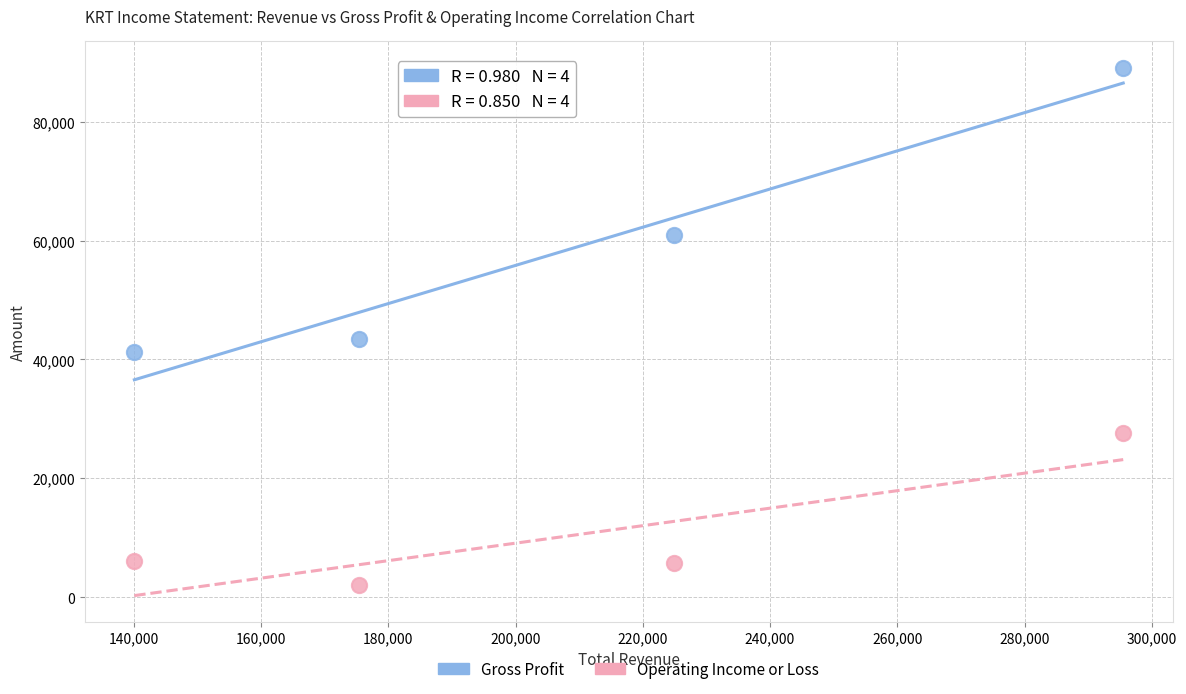

Which series reaches the minimum Y coordinate?

Operating Income or Loss